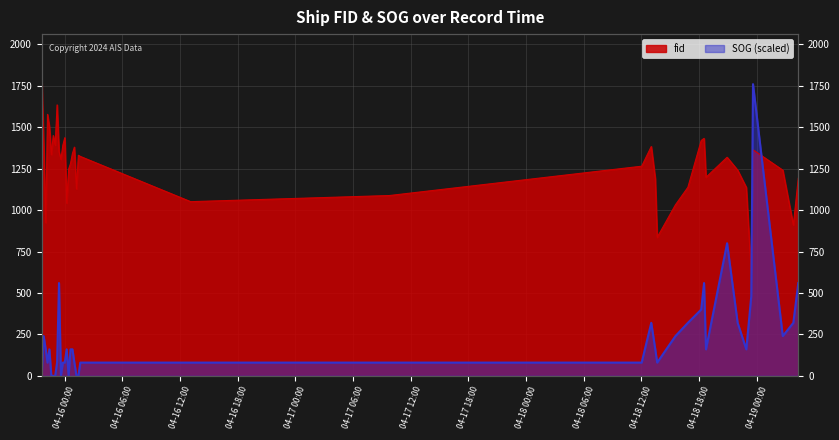

Is the value of fid at 2024-04-18 18:30:38 greater than the value of SOG at 2024-04-15 23:01:11?

Yes